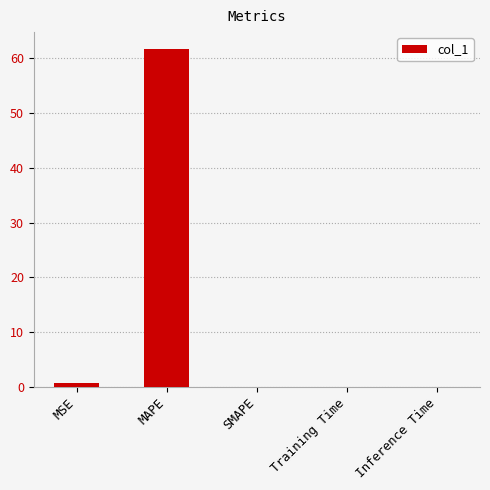

Is it true that the value at Training Time is 0.0?

True